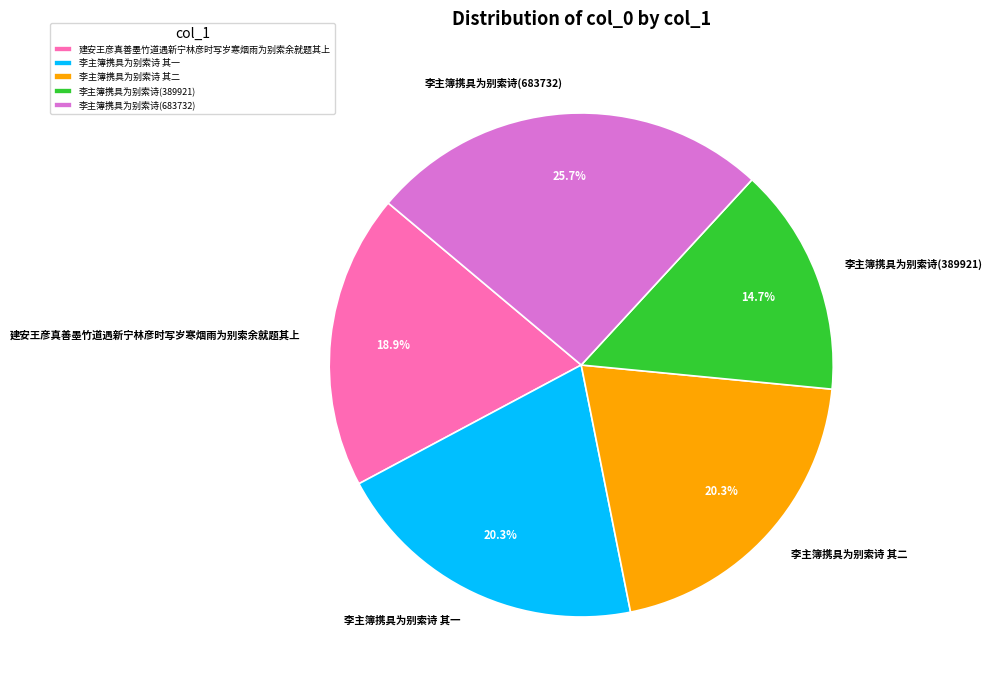

Is there a majority slice in this chart?

No